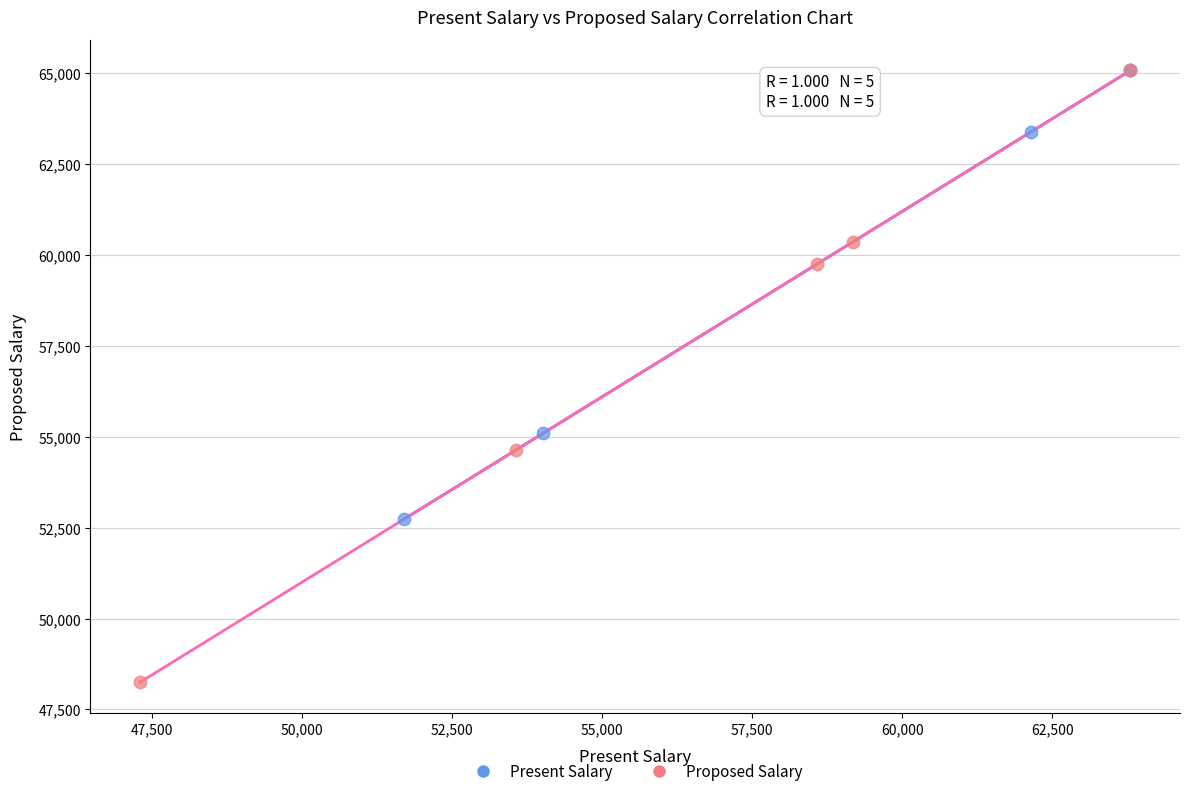

Which series has the widest spread of Y values?

Proposed Salary